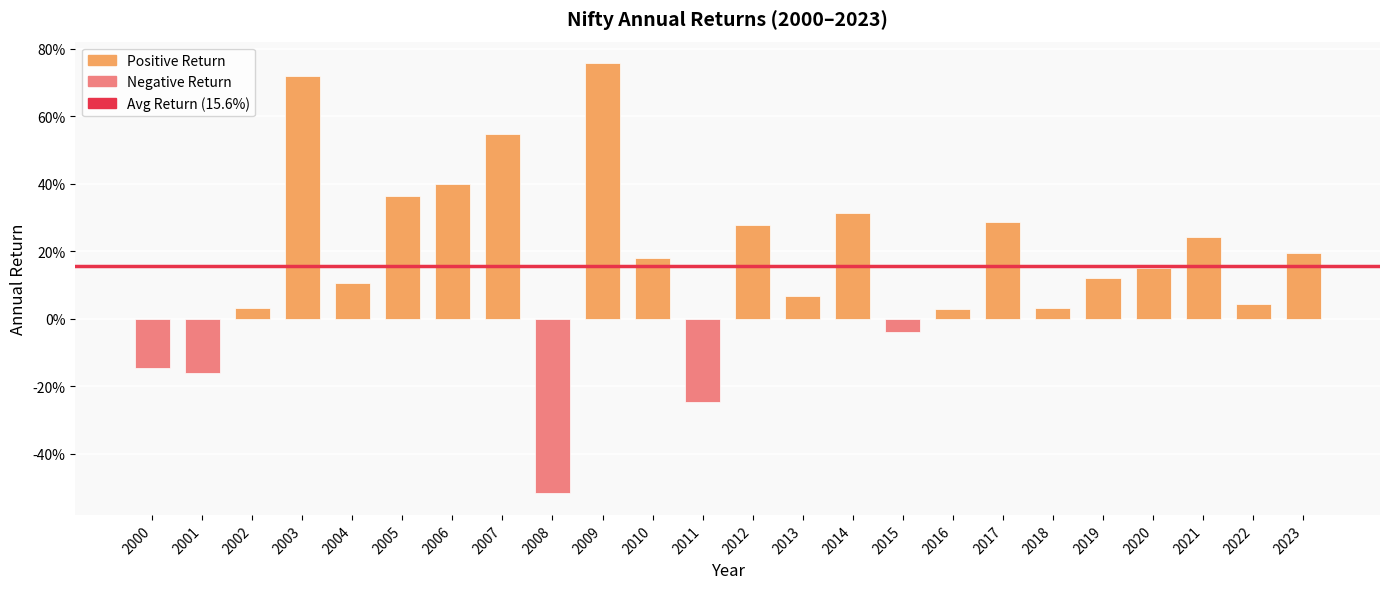

Does the chart contain stacked bars?

No